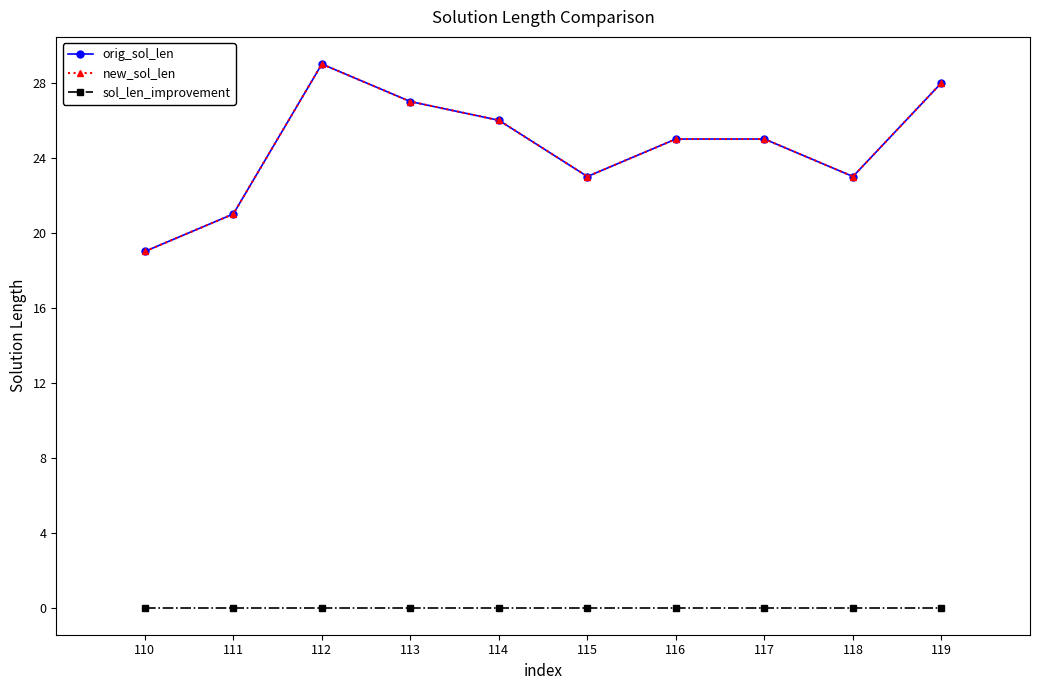

Is this an area chart (filled region under the line)?

No